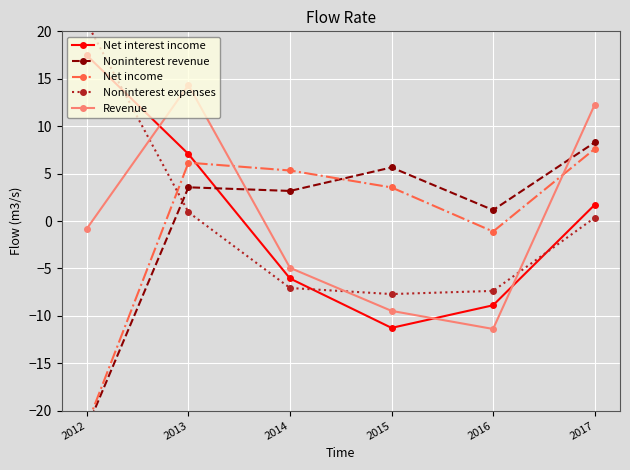

Which label corresponds to the largest value in the chart?

2012